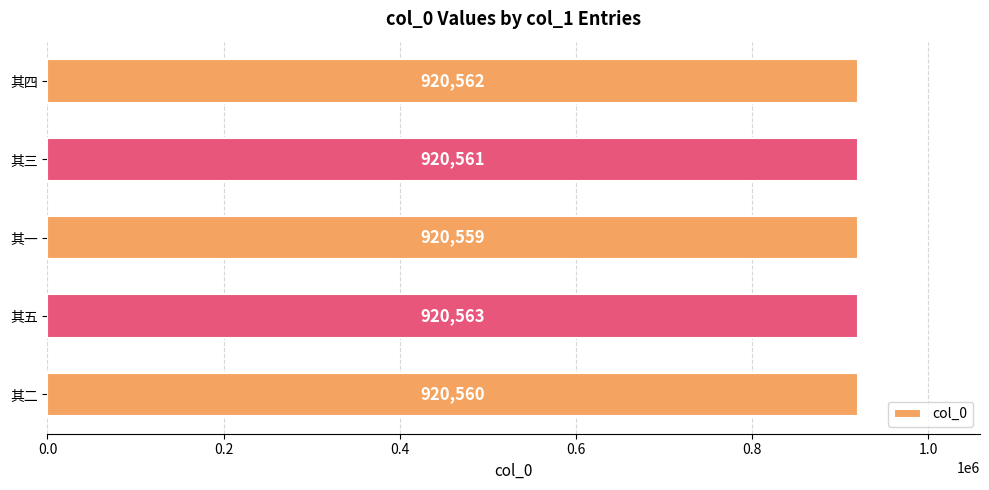

How many series are shown in this chart?

1